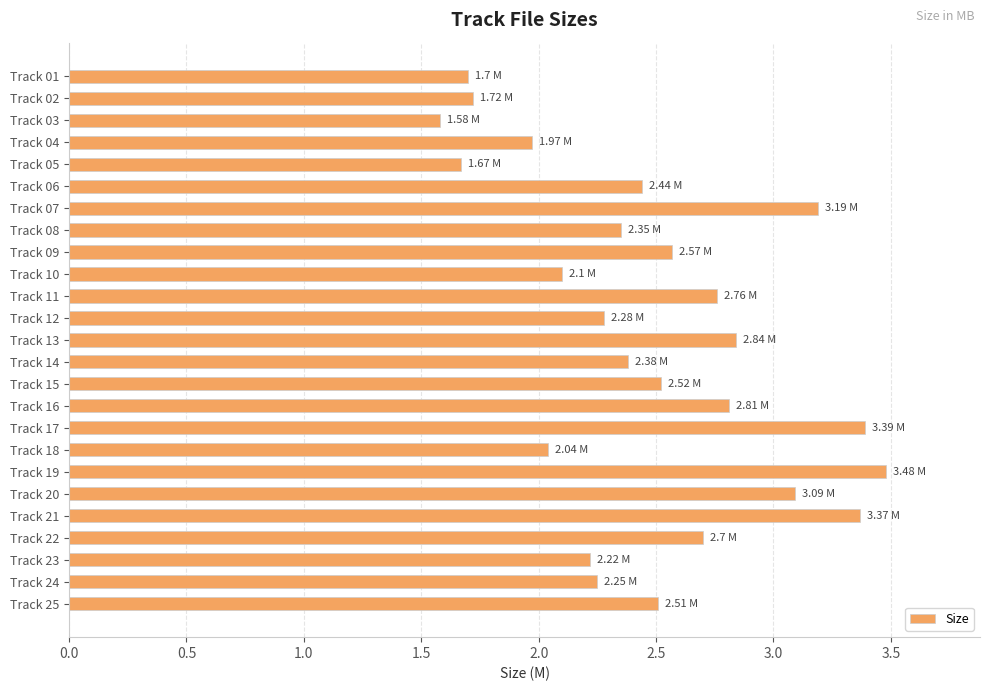

What is the average value?

2.5